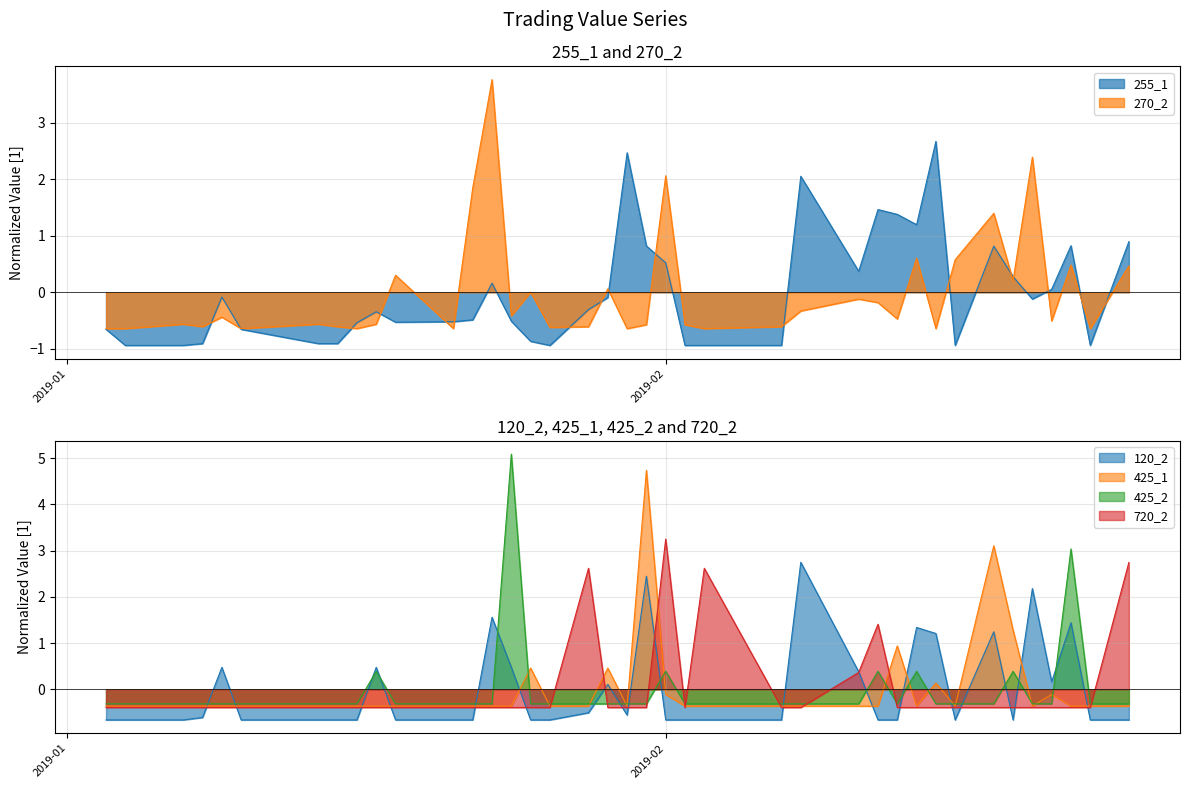

At which category does the chart reach its minimum across all series?

2019-02